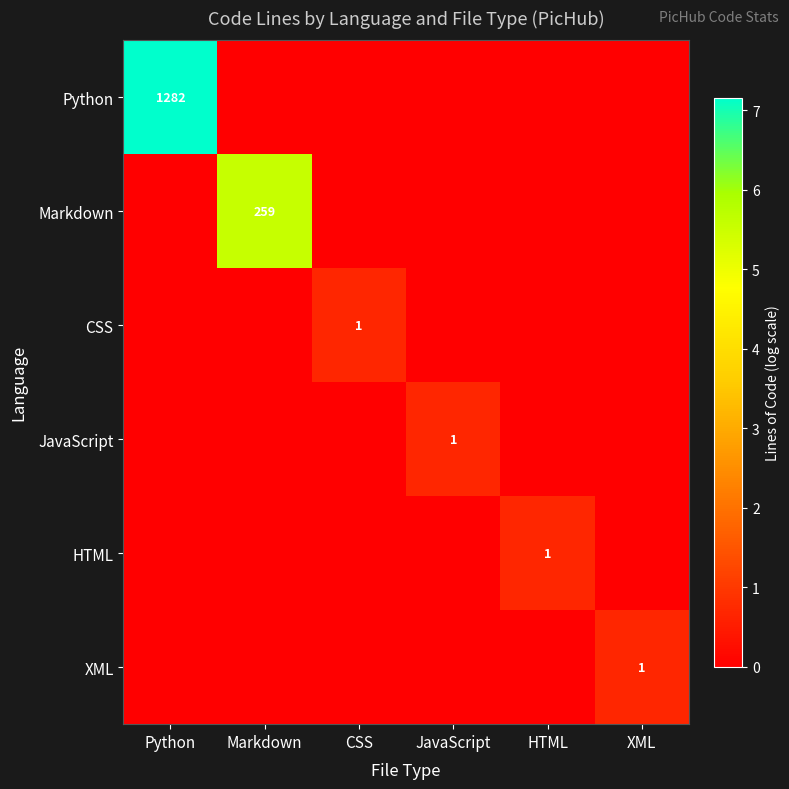

Is it true that Python equals 575 at Python?

False